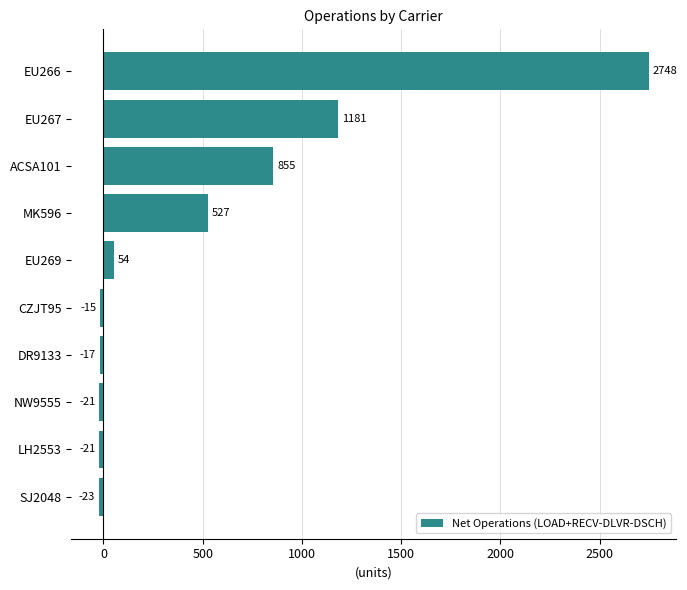

Reading bottom to top, list all the values displayed in this chart.

-23	-21	-21	-17	-15	54	527	855	1181	2748